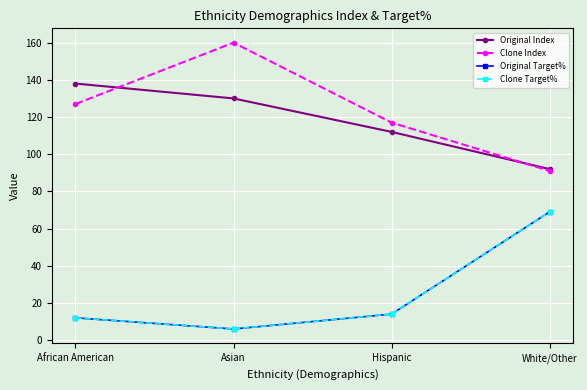

Between Asian and White/Other, which series saw the biggest shift?

Clone Index